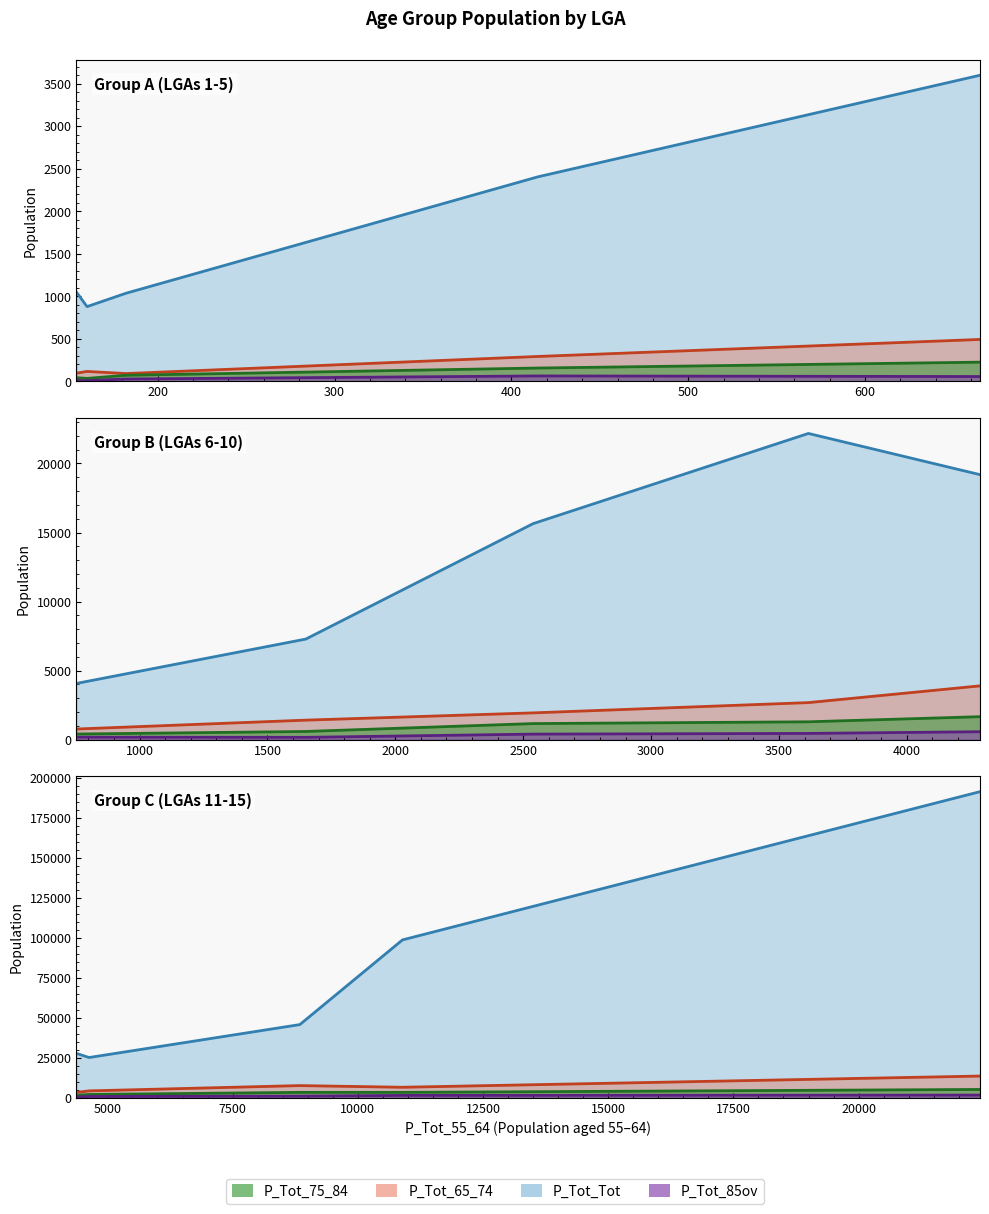

Is the value of P_Tot_Tot at LGA10900 greater than the value of P_Tot_55_64 at LGA10050?

Yes